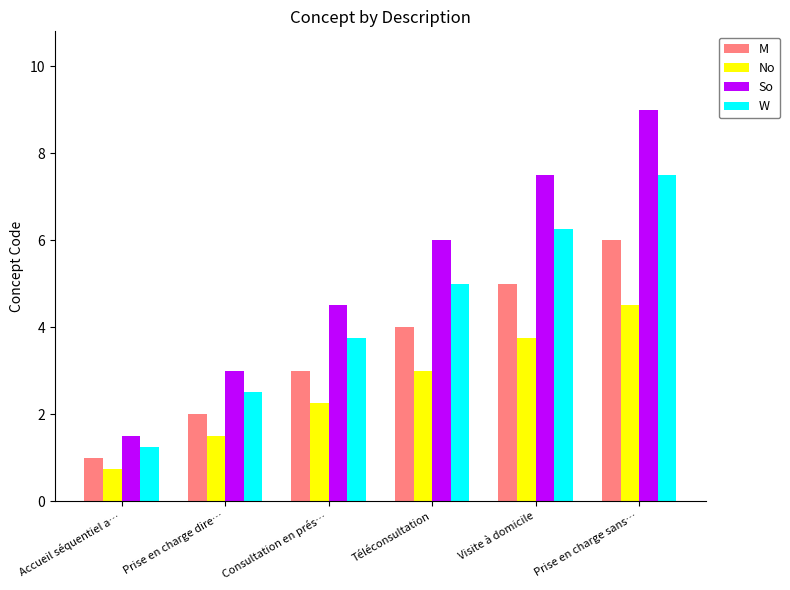

True or false: So has a value of 9.9 at Téléconsultation.

False